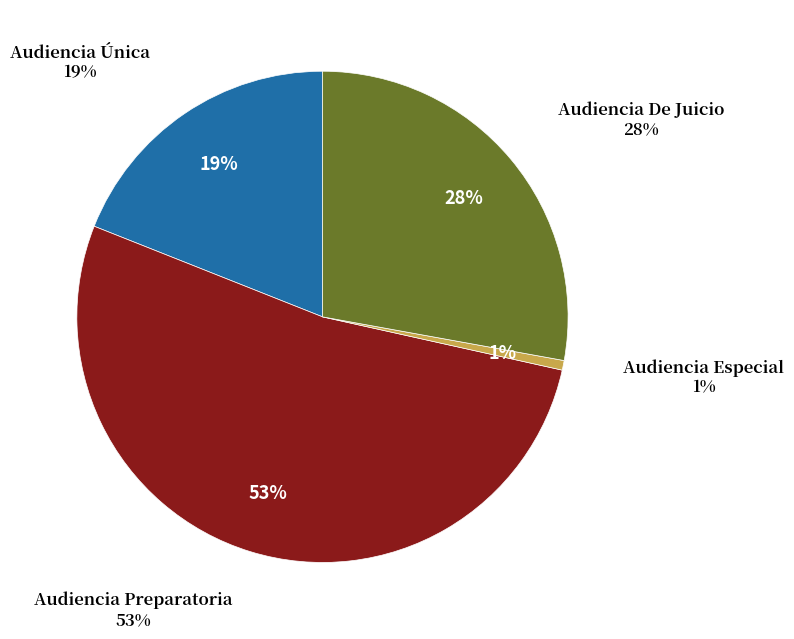

Which category has the biggest portion of the pie?

Audiencia Preparatoria